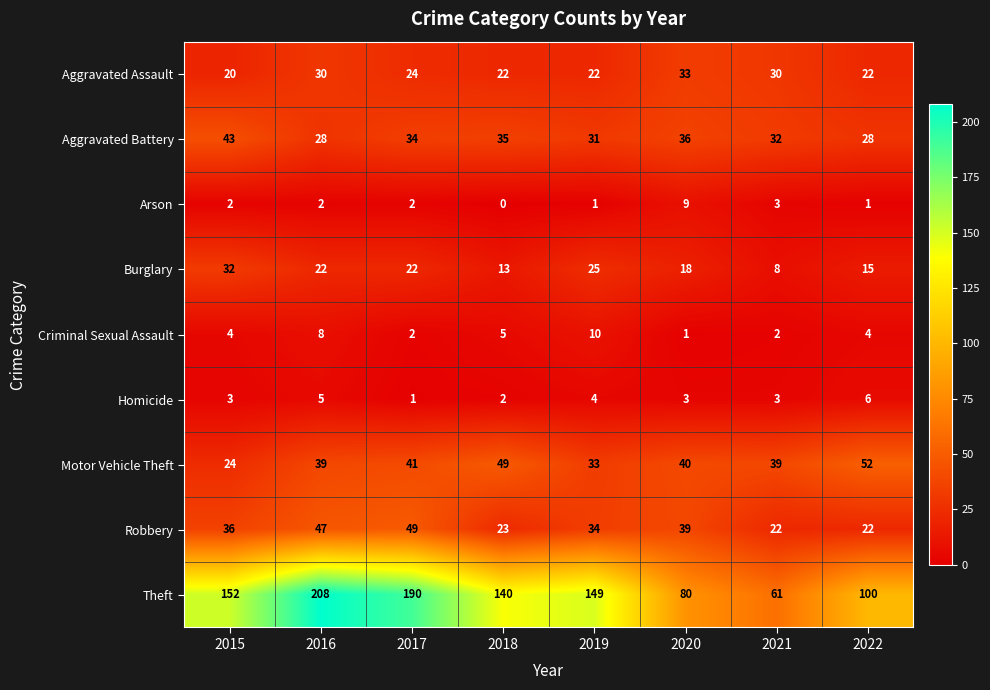

Rank the series by their maximum value, from lowest to highest.

Homicide, Arson, Criminal Sexual Assault, Burglary, Aggravated Assault, Aggravated Battery, Robbery, Motor Vehicle Theft, Theft